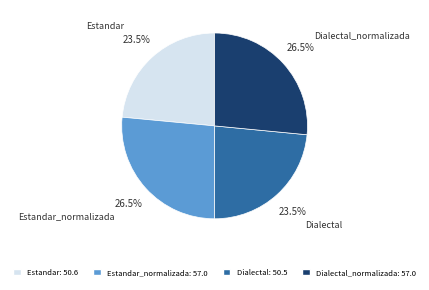

Is there a majority slice in this chart?

No